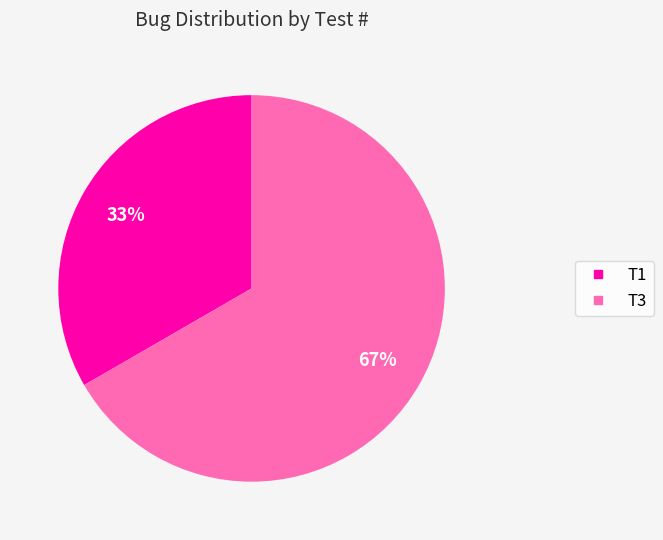

Between T3 and T1, which is larger?

T3